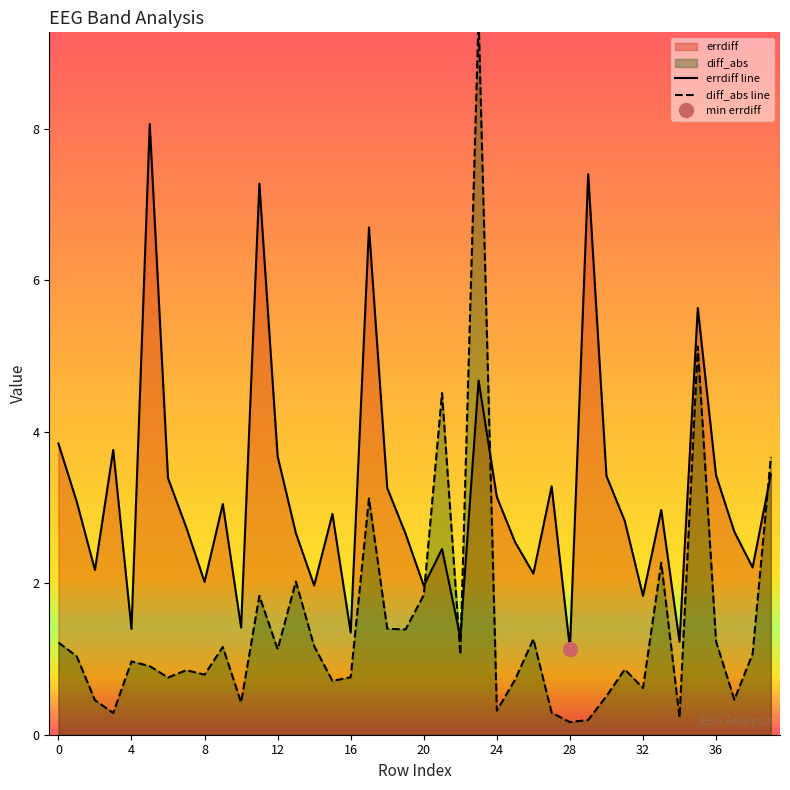

The value of errdiff line at 36 is 3.4. True or false?

True